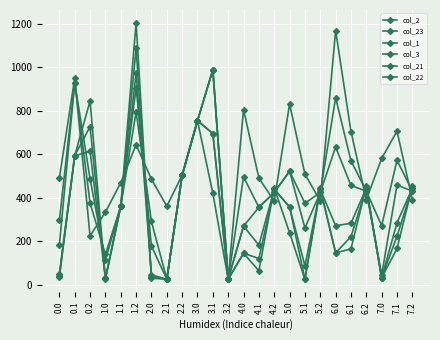

How many lines are shown in the chart?

6